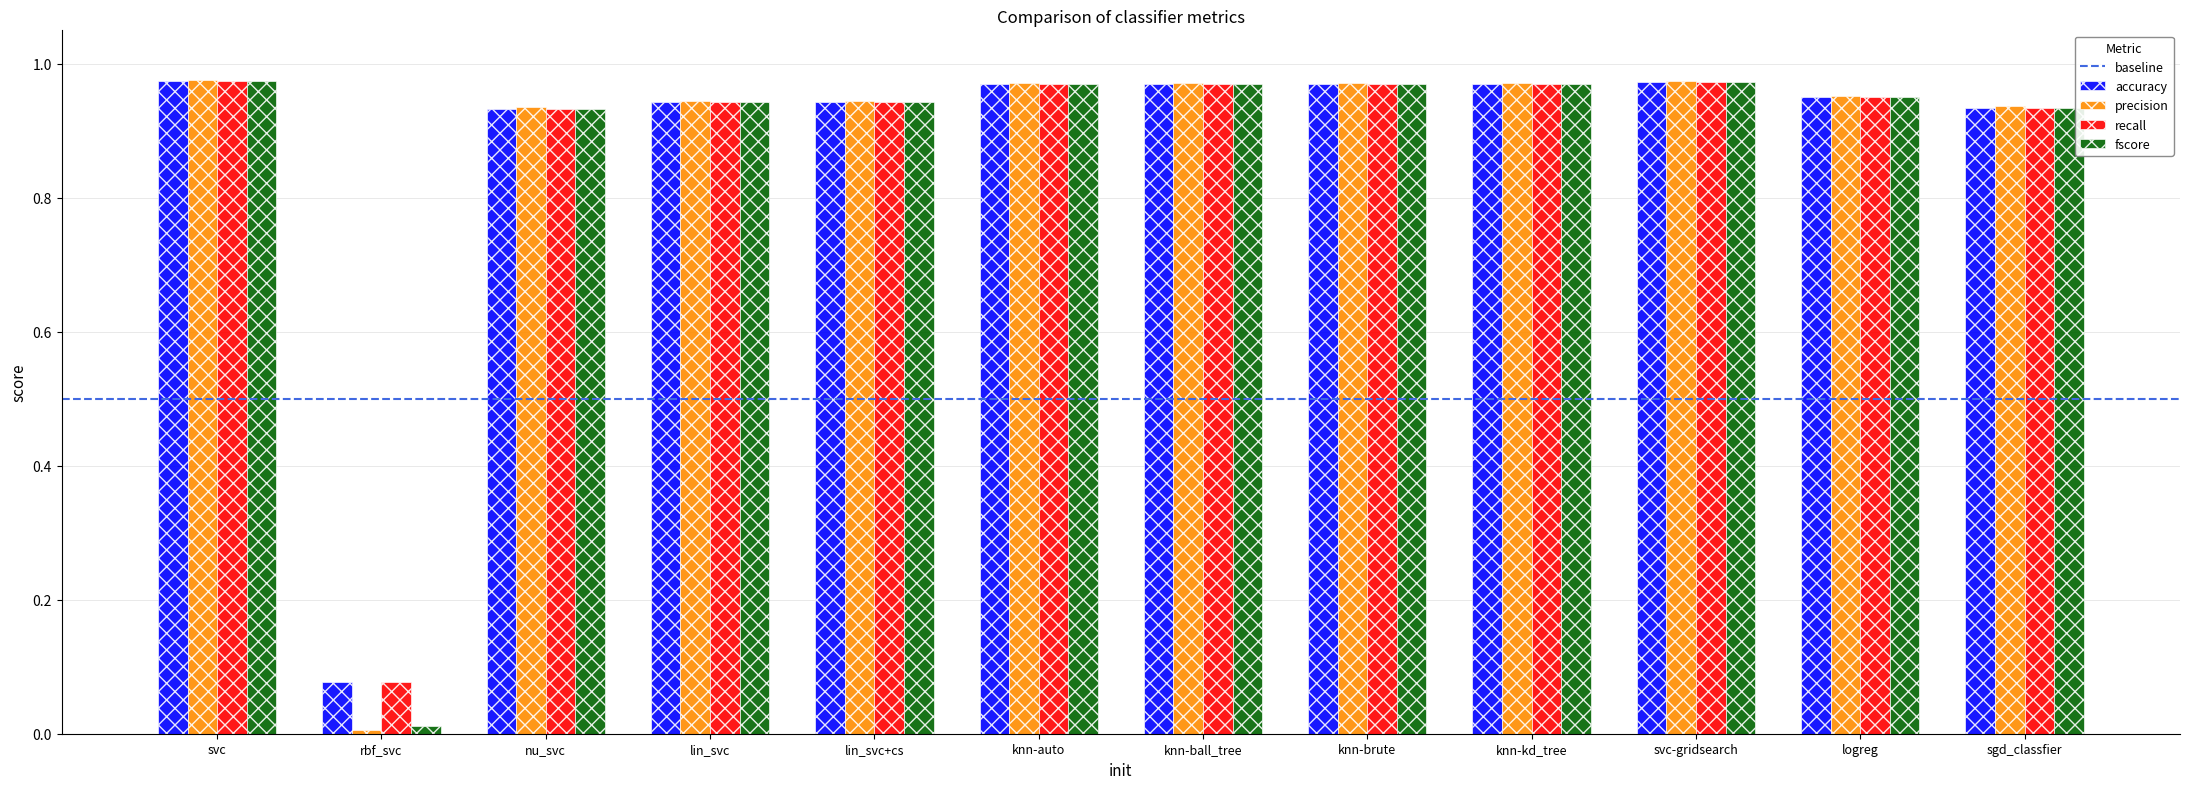

What is the sum of the recall values at lin_svc and knn-kd_tree?

1.9